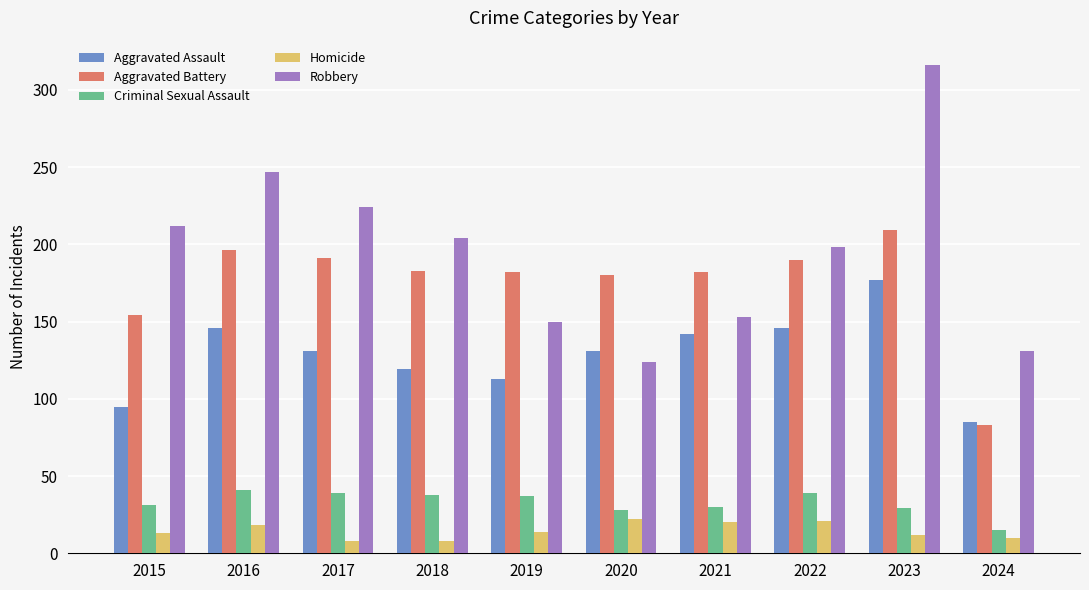

Is it true that Aggravated Assault equals 36 at 2020?

False